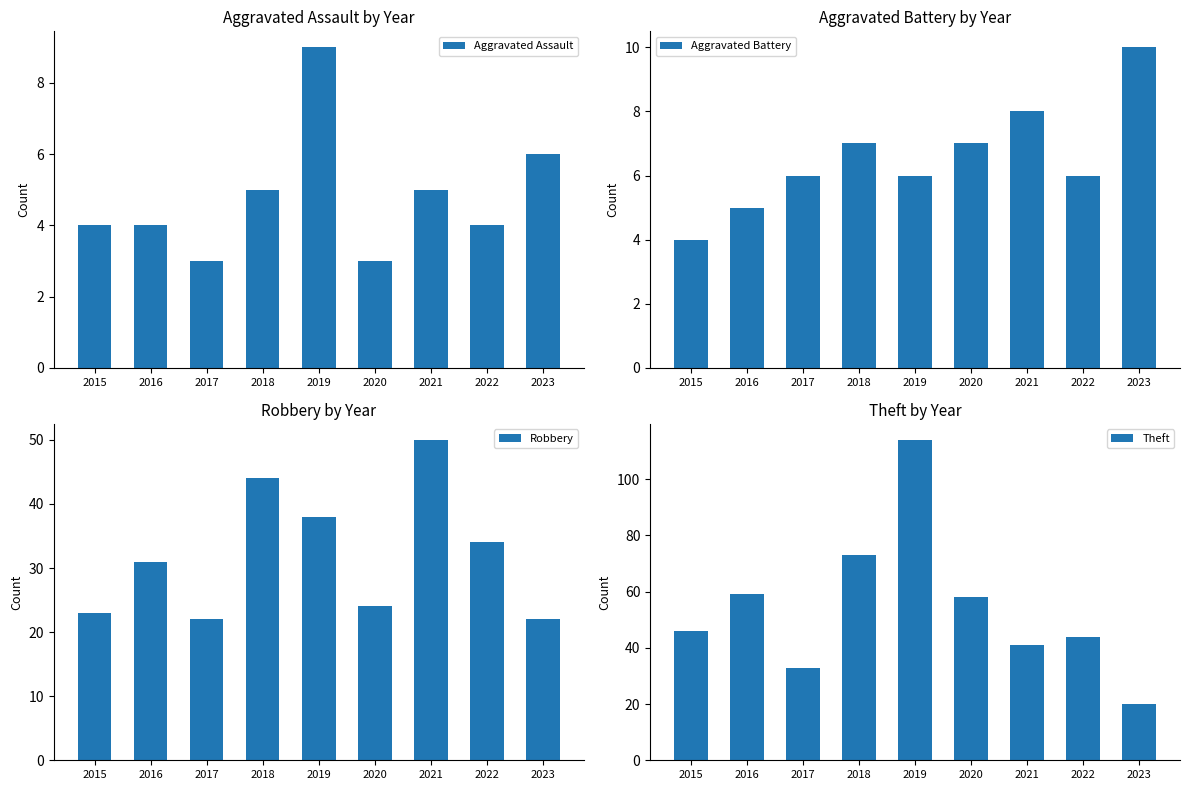

What is the difference between the highest and lowest values at 2020?

55